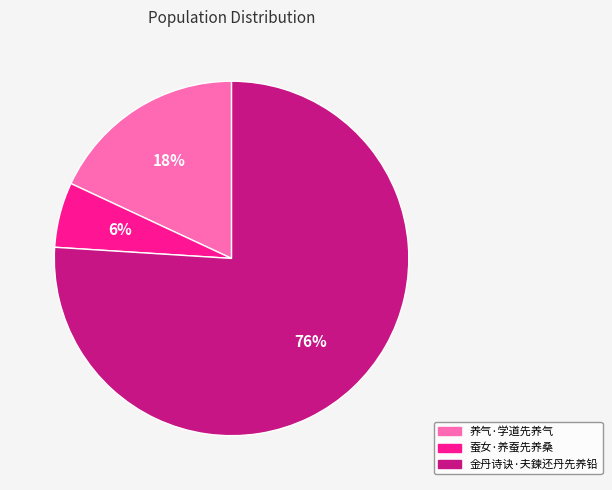

Which category has the smallest portion of the pie?

蚕女·养蚕先养桑